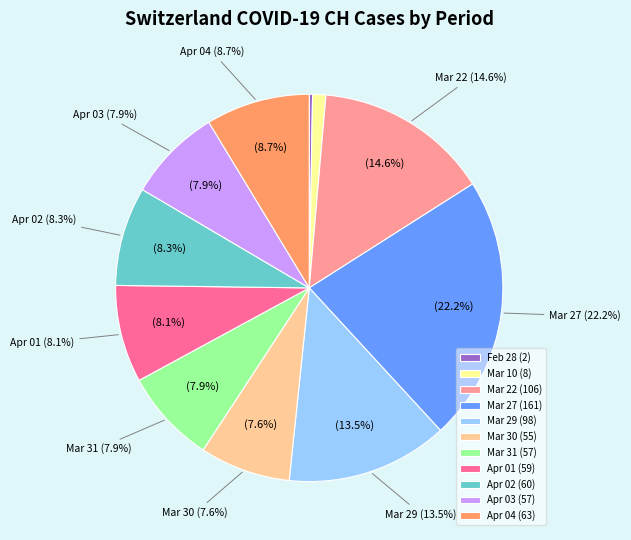

True or false: 2020-03-29 accounts for 18% of the total.

False